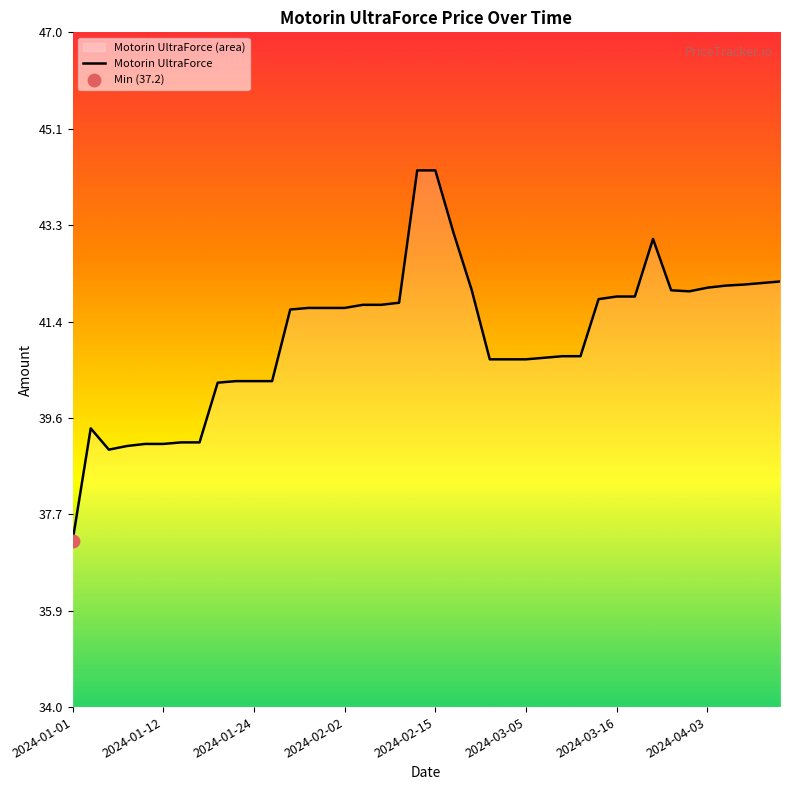

What is the minimum value shown in the chart?

37.2